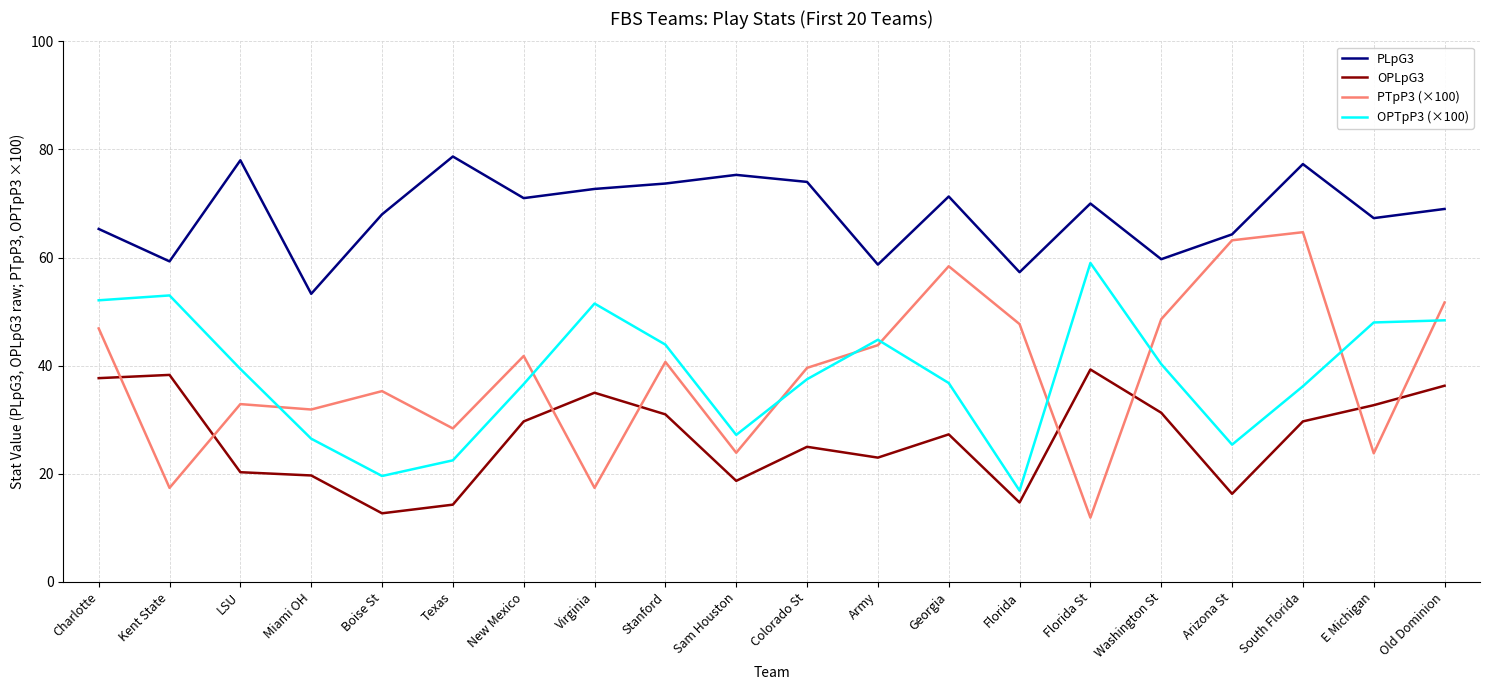

The PLpG3 series shows 78.0 at LSU. True or false?

True